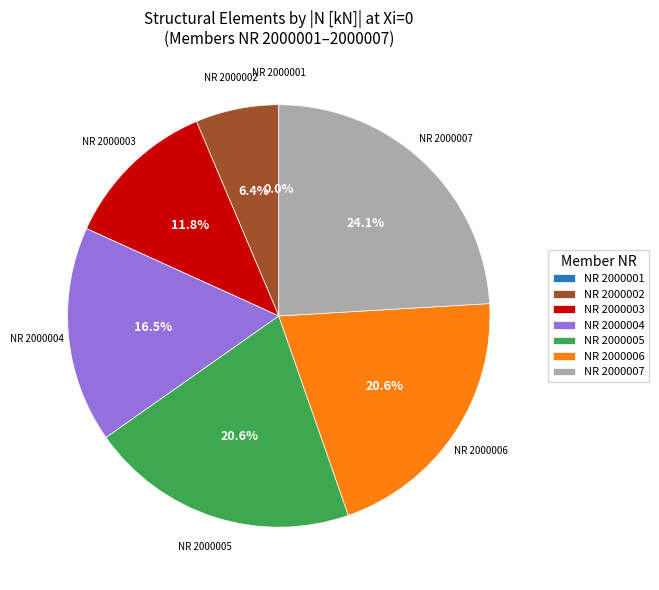

What is the change in value from NR=2000001 to NR=2000006?

+5